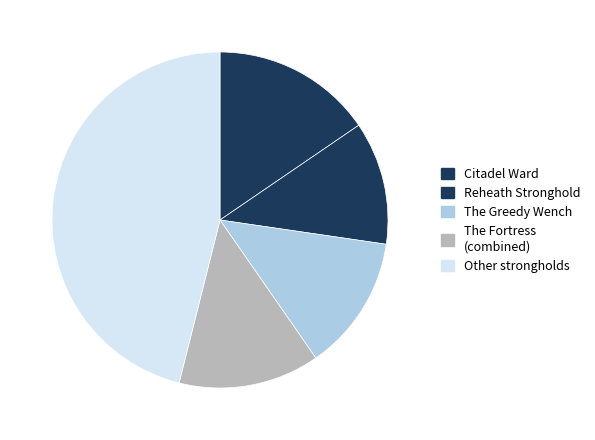

Rank the categories by value from highest to lowest.

Other strongholds, Citadel Ward, The Fortress (combined), The Greedy Wench, Reheath Stronghold